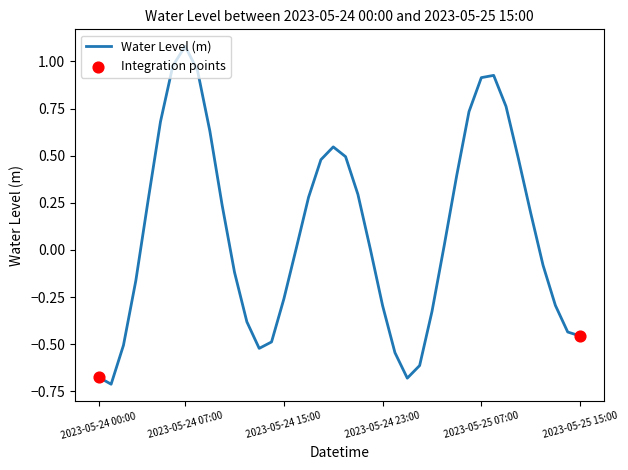

What is the maximum value shown in the chart?

1.1